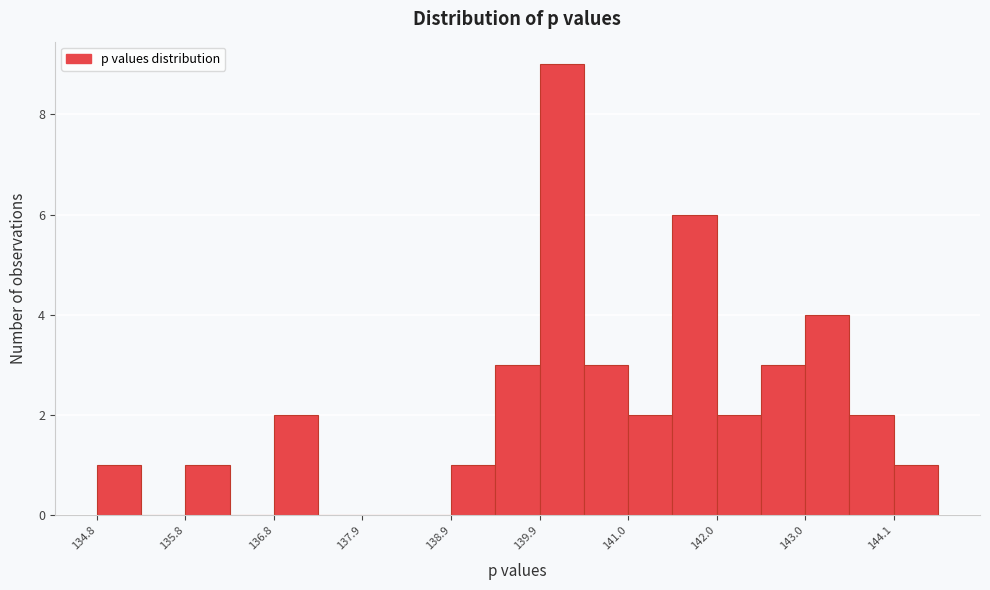

Read against the x-axis, roughly where is the centre of the tallest bar?

140.2